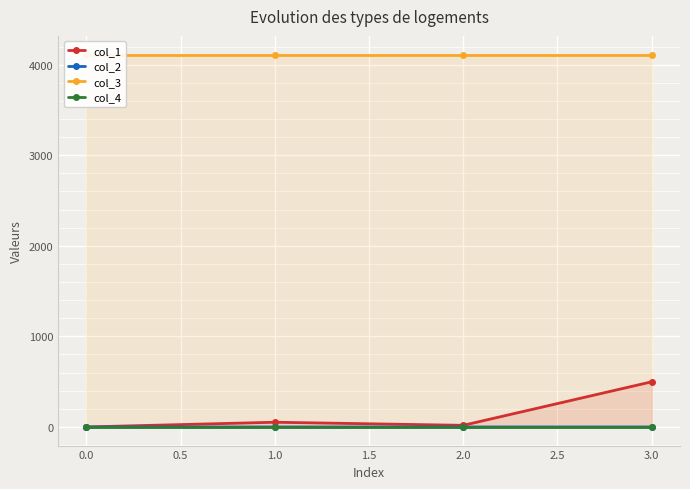

The value of col_3 at 2.0 is 2488.3. True or false?

False